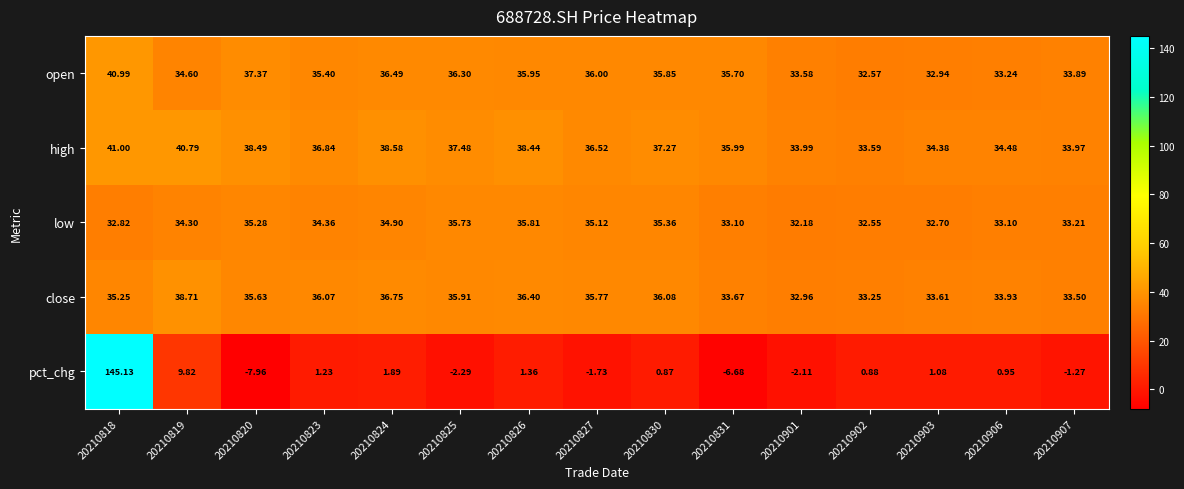

At 20210903, list the series in order from smallest to largest.

pct_chg, low, open, close, high